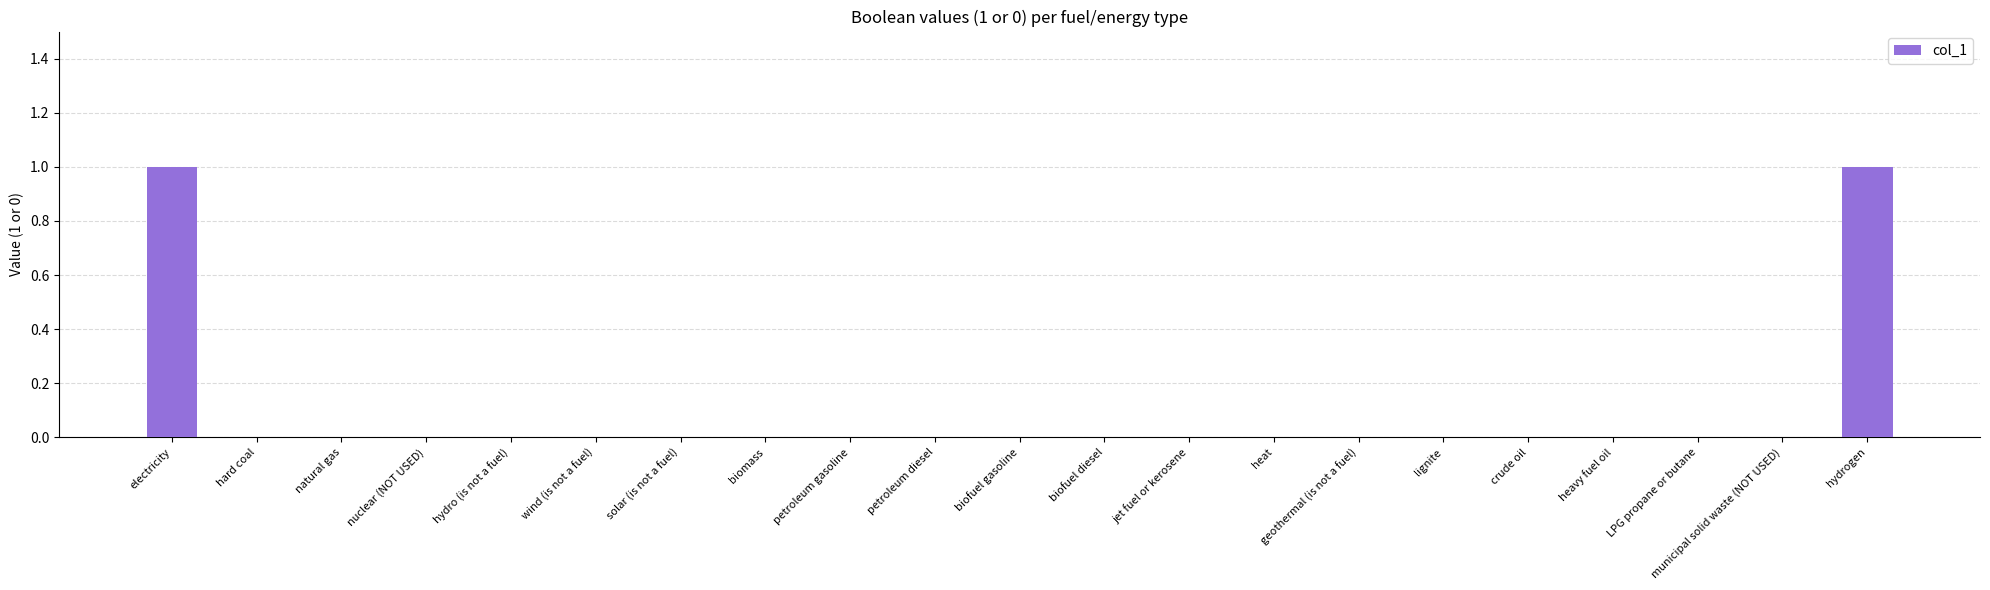

Count the values in the range 0 to 1.

21